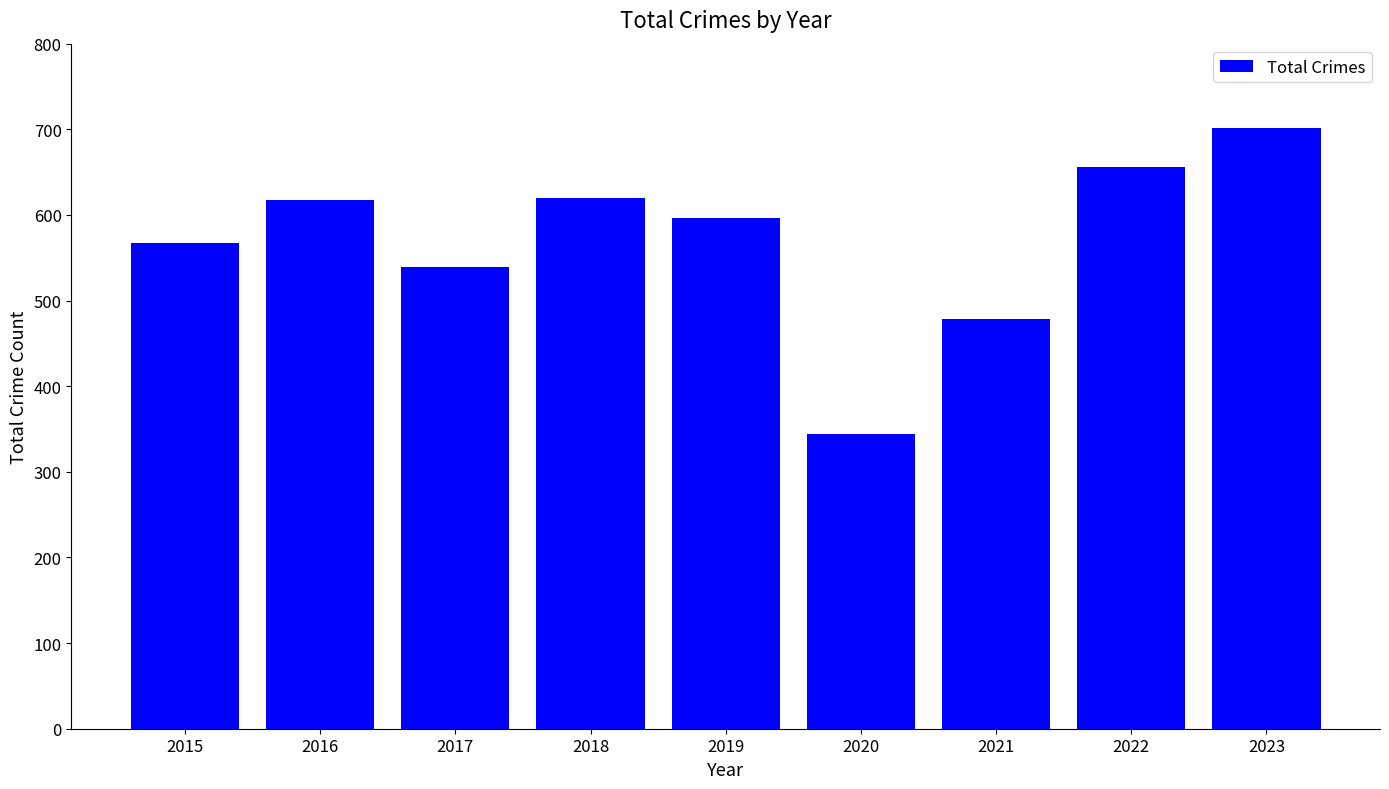

How many values are below 596?

4